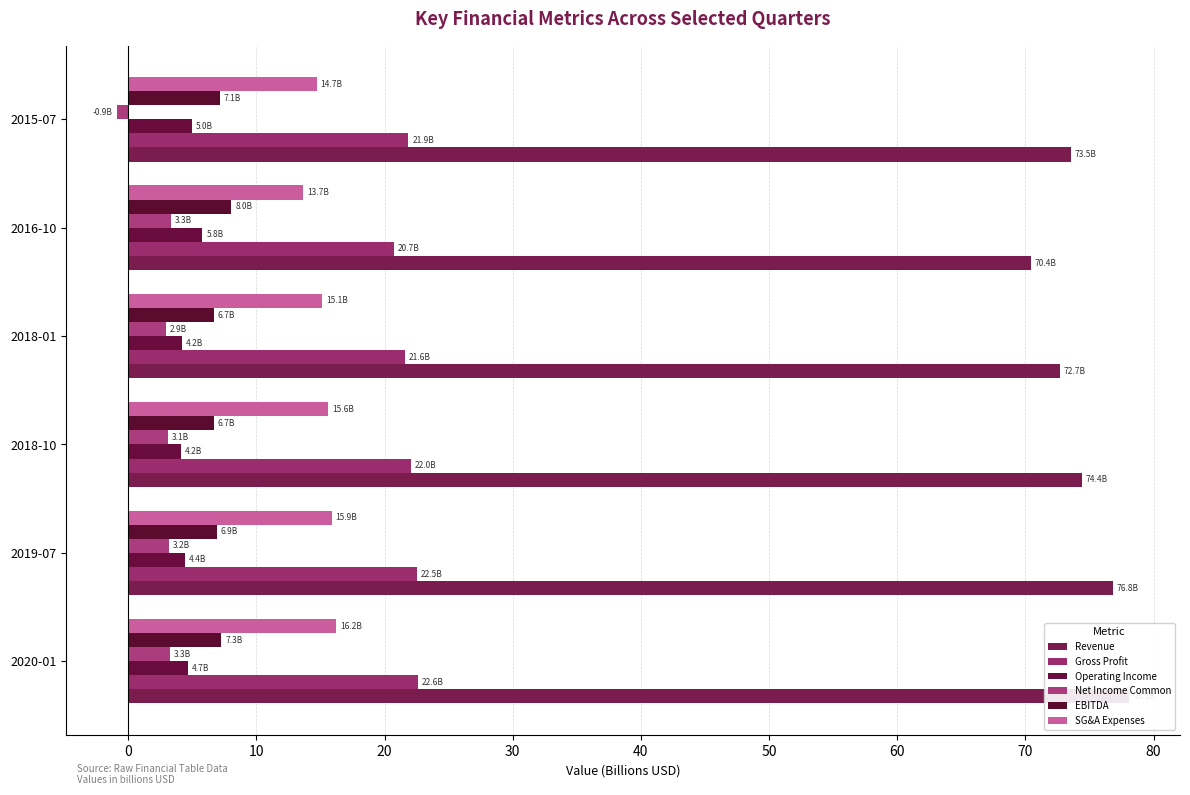

How many bars are there in total?

36